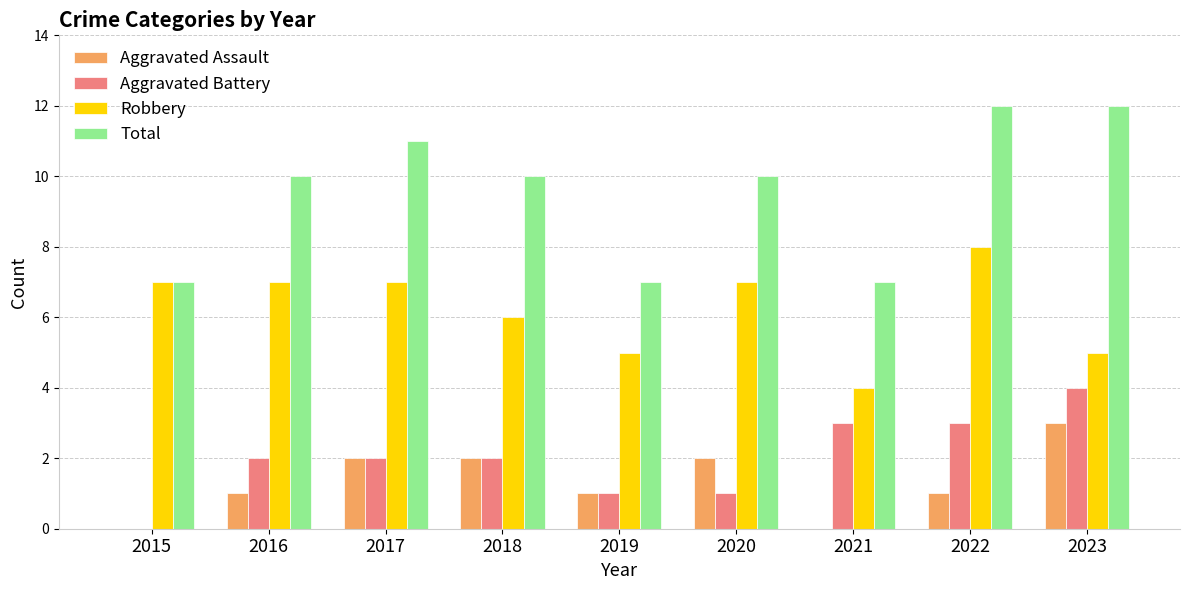

Is it true that Total equals 2 at 2019?

False